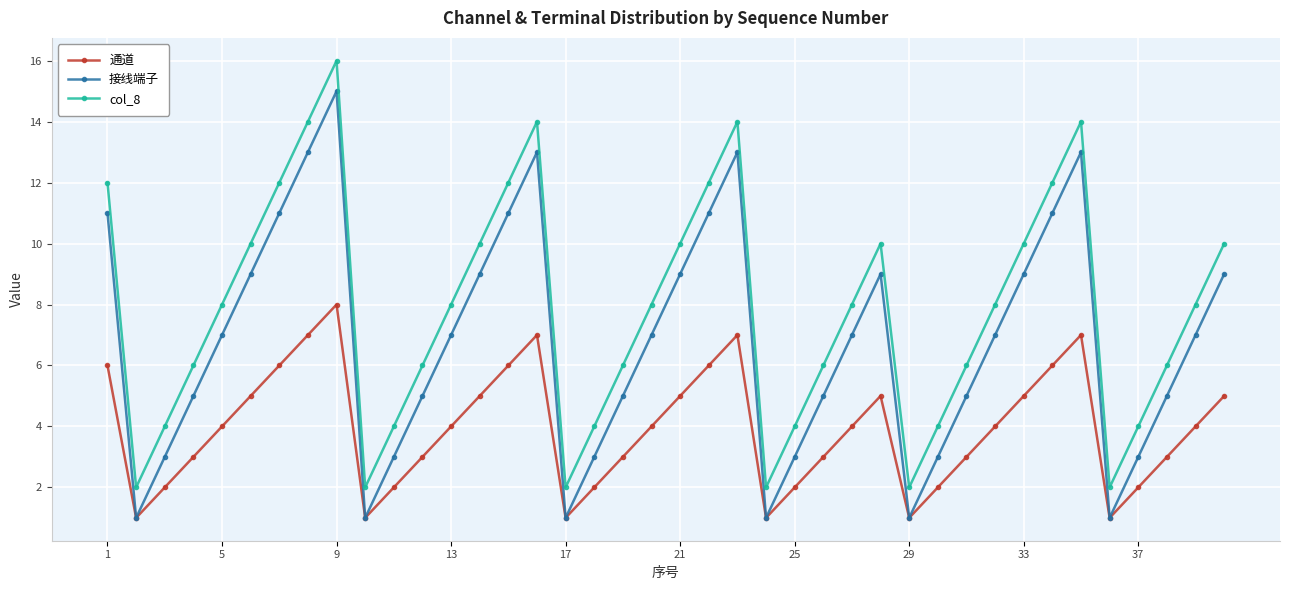

List the series in order of their peak value, highest first.

col_8, 接线端子, 通道